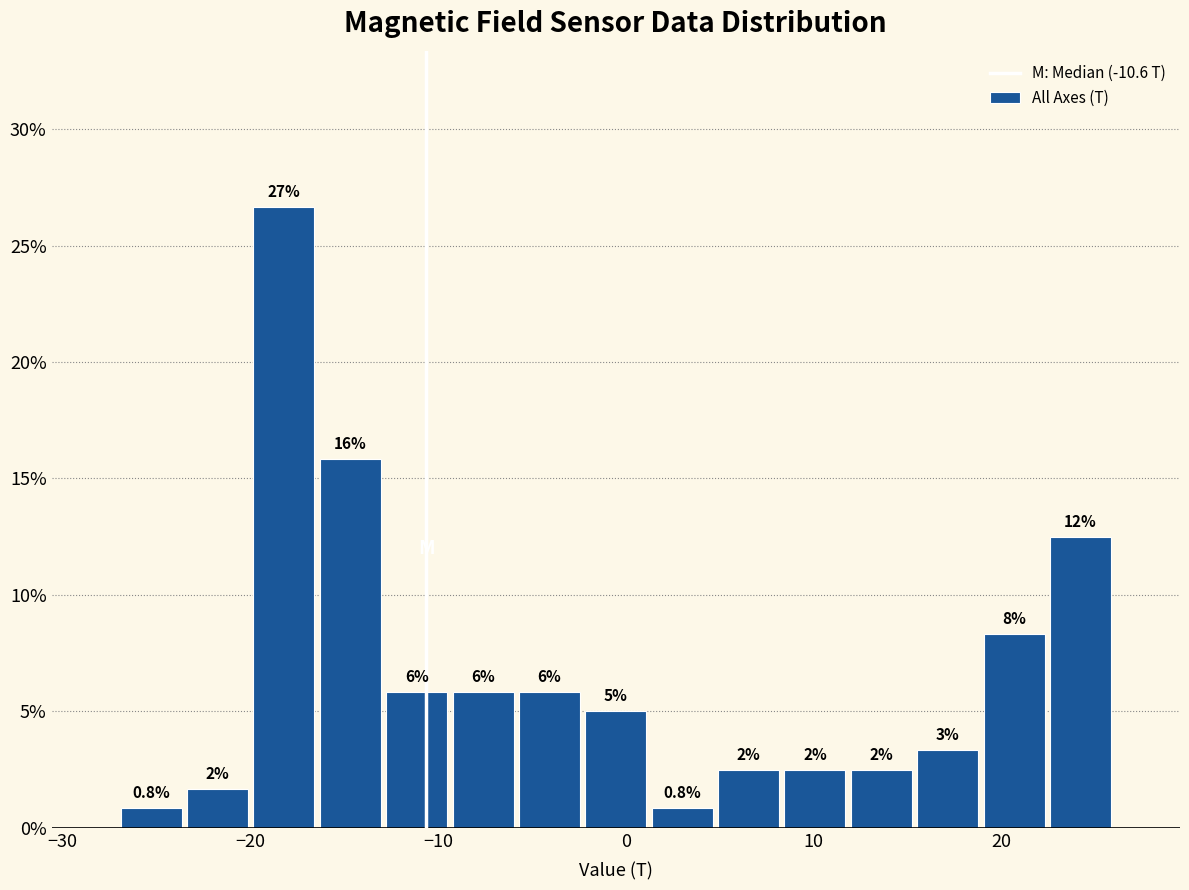

Read against the x-axis, roughly where is the centre of the tallest bar?

-18